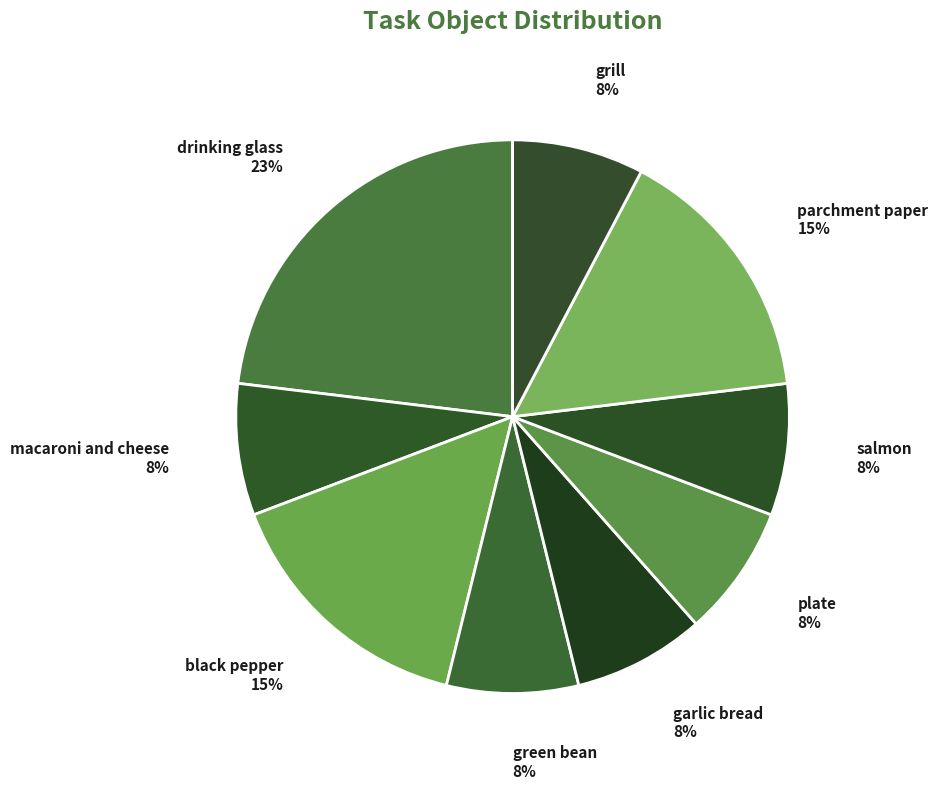

What percentage is the drinking glass 23% slice, to the nearest percent?

23%